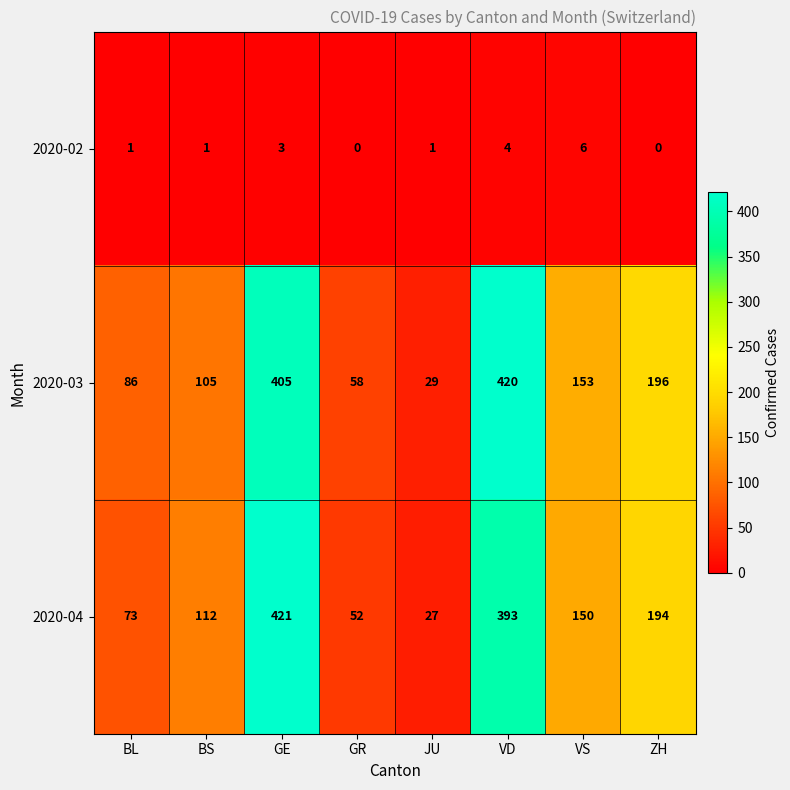

True or false: 2020-03 has a value of 196 at ZH.

True